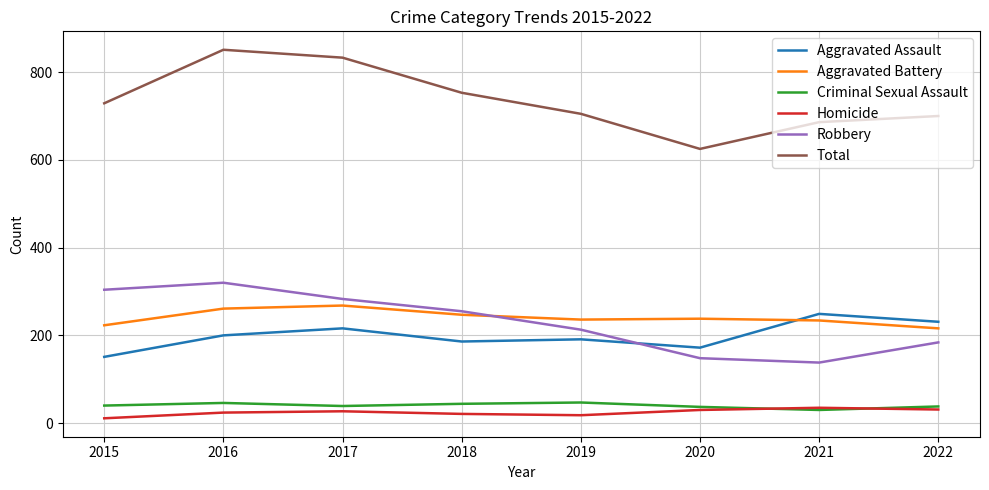

True or false: Homicide and Aggravated Assault intersect in this chart.

False